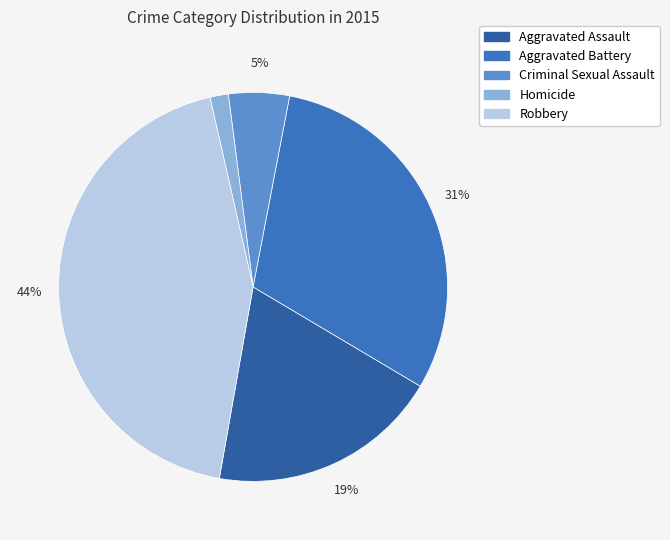

To the nearest percent, what portion does Aggravated Battery represent?

31%